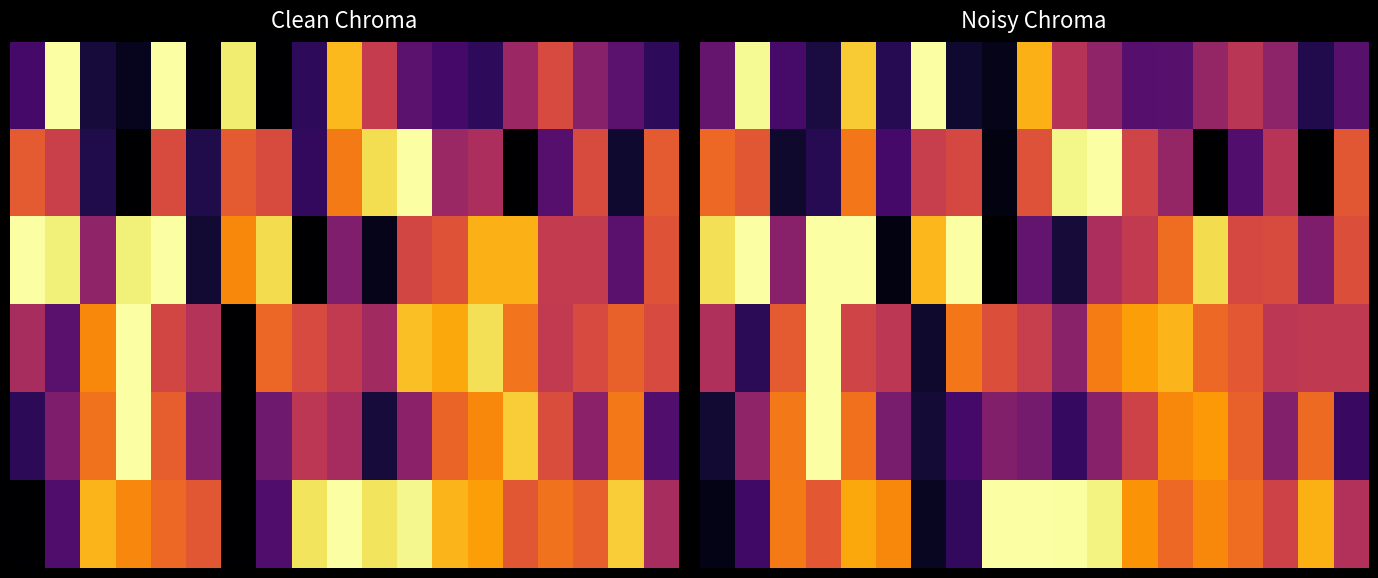

What is the maximum value shown in the chart?

1.0